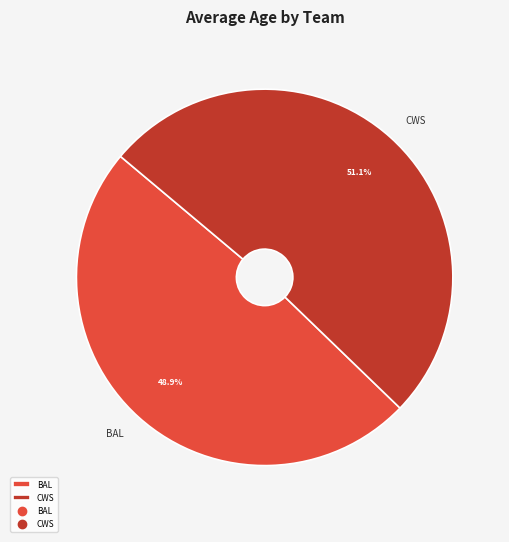

How much of the chart is everything except BAL?

51.1%